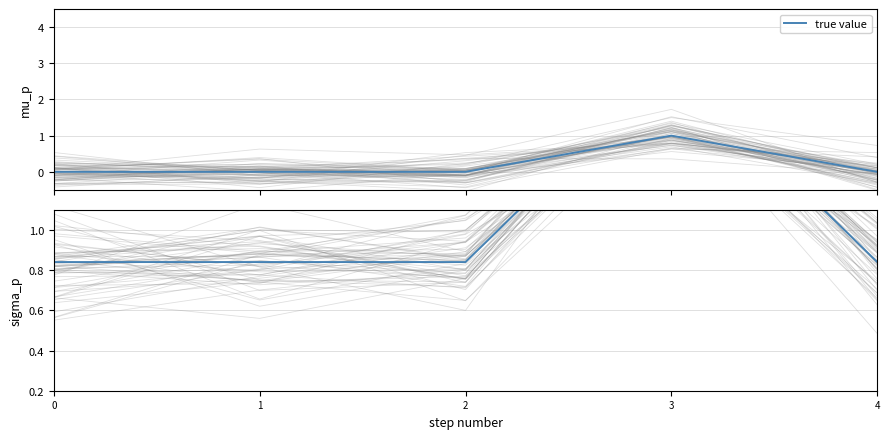

At 0, list the series in order from largest to smallest.

Base Min, true value